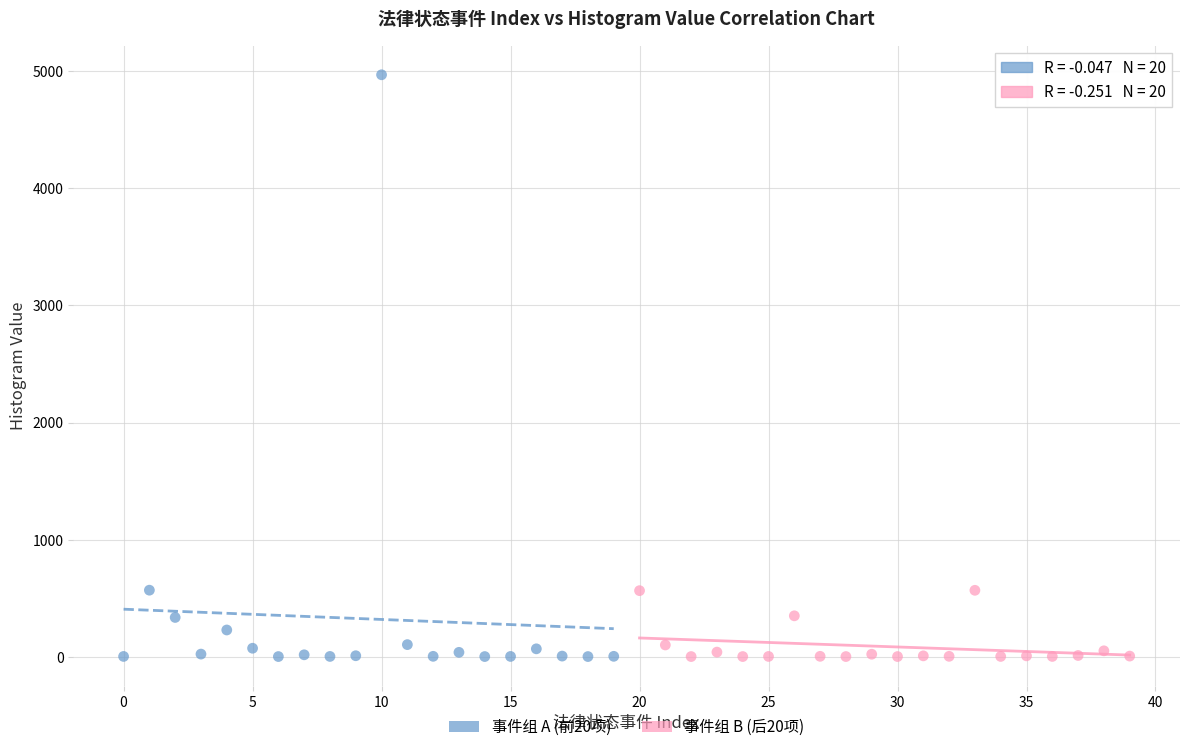

Which series has the widest spread of Y values?

事件组 A (前20项)